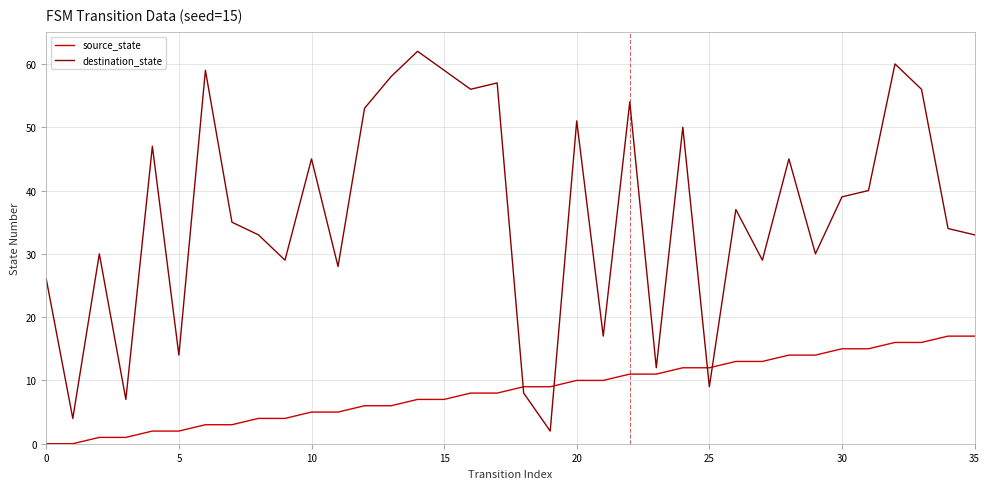

Which series has the largest range (max minus min)?

destination_state